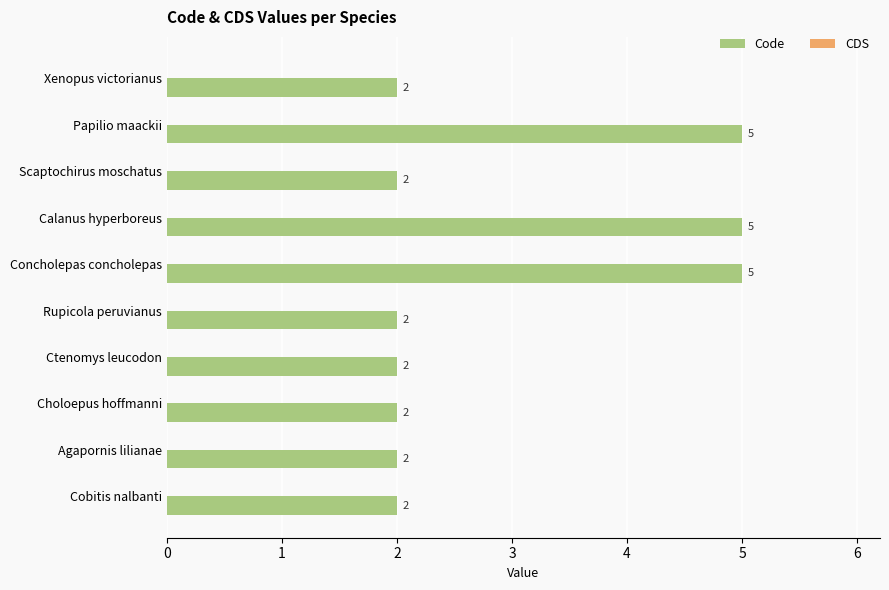

Count the number of categories in the chart.

10